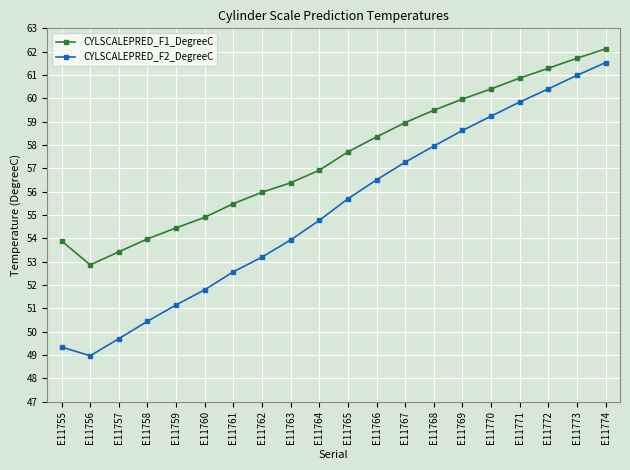

Reading right to left, transcribe all the data shown in this chart.

CYLSCALEPRED_F1_DegreeC: 62.1	61.7	61.3	60.9	60.4	60.0	59.5	59.0	58.3	57.7	56.9	56.4	56.0	55.5	54.9	54.4	54.0	53.4	52.9	53.9
CYLSCALEPRED_F2_DegreeC: 61.5	61.0	60.4	59.8	59.2	58.6	58.0	57.3	56.5	55.7	54.8	53.9	53.2	52.6	51.8	51.1	50.4	49.7	49.0	49.3